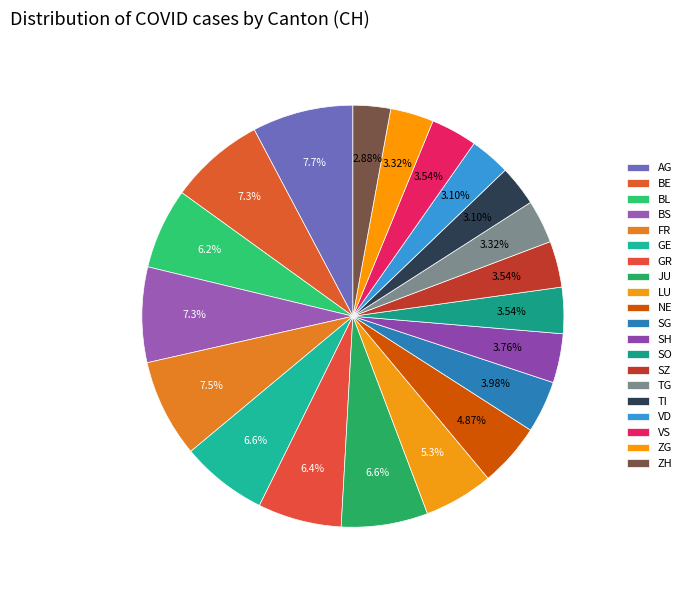

How many segments does this pie chart have?

20